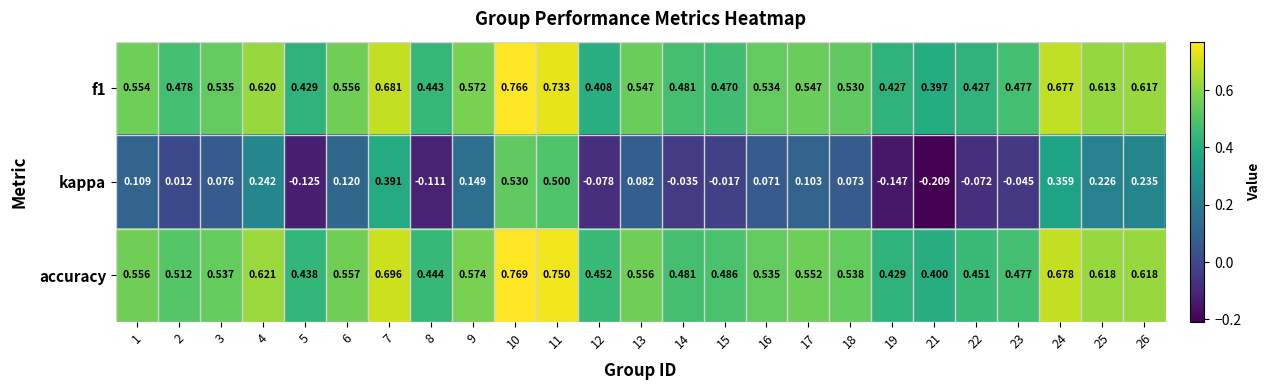

Between 2 and 19, which series saw the biggest shift?

kappa